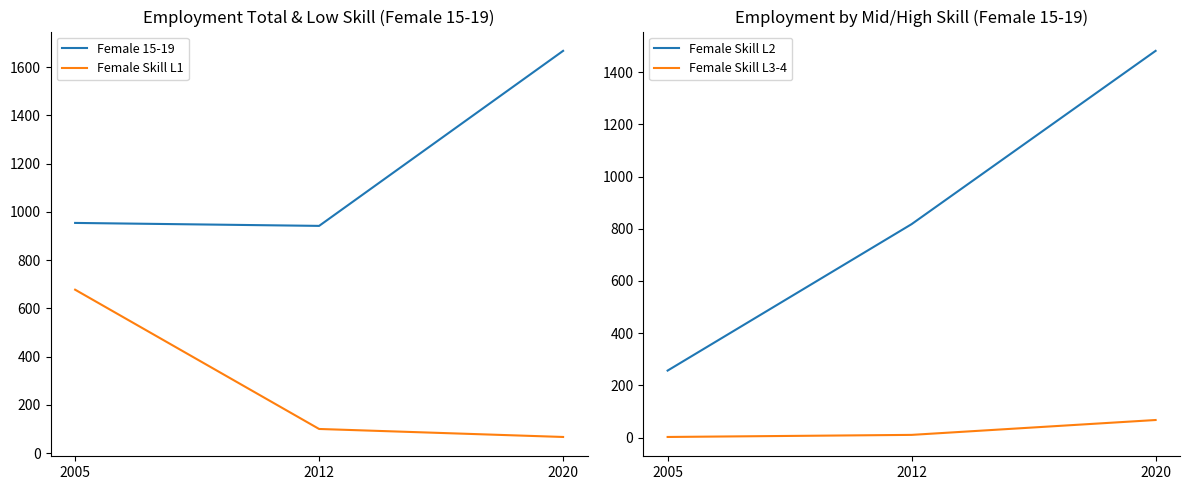

Which series has the widest spread of values?

Female Skill L2